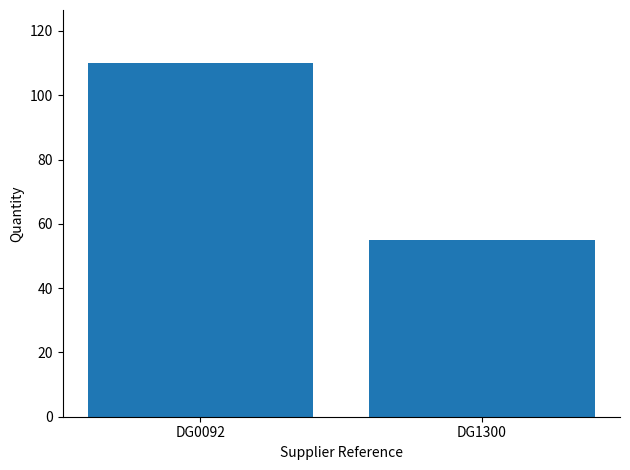

What is the smallest value displayed?

55